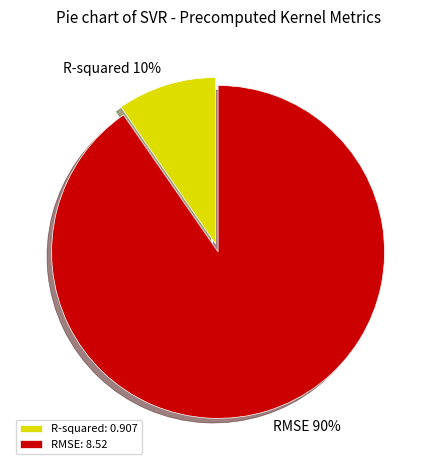

To the nearest percent, what percentage of the pie is RMSE?

90%